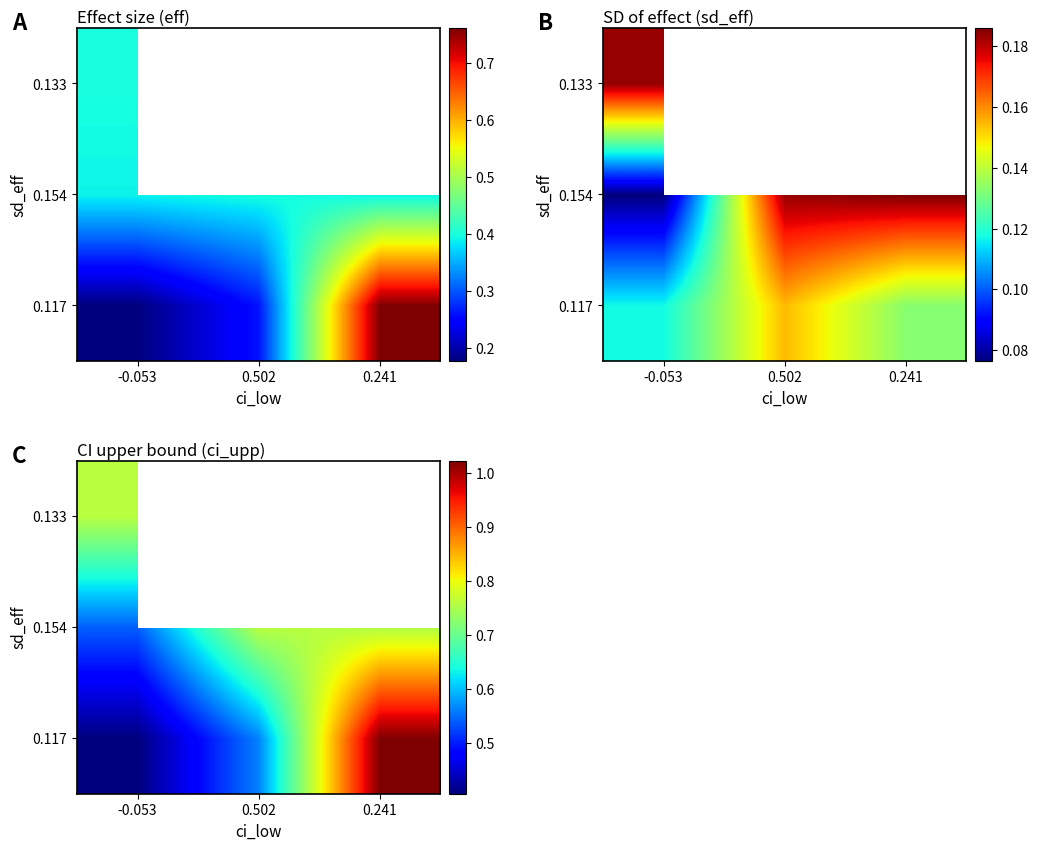

At how many categories does at least one series exceed 0?

3